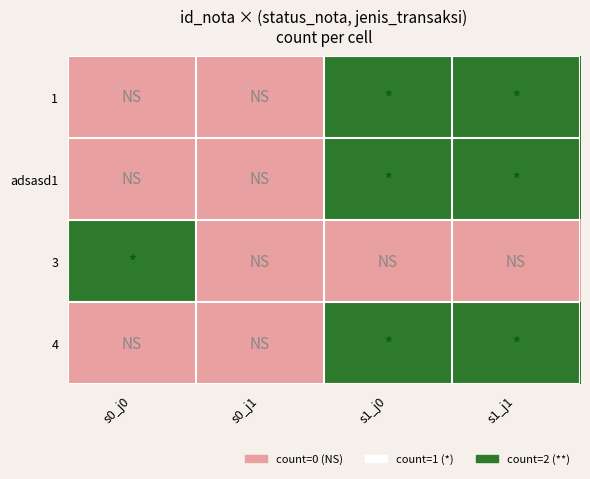

Reading left to right, transcribe all the data shown in this chart.

1: s0_j0=0	s0_j1=0	s1_j0=1	s1_j1=1
adsasd1: s0_j0=0	s0_j1=0	s1_j0=1	s1_j1=1
3: s0_j0=1	s0_j1=0	s1_j0=0	s1_j1=0
4: s0_j0=0	s0_j1=0	s1_j0=1	s1_j1=1